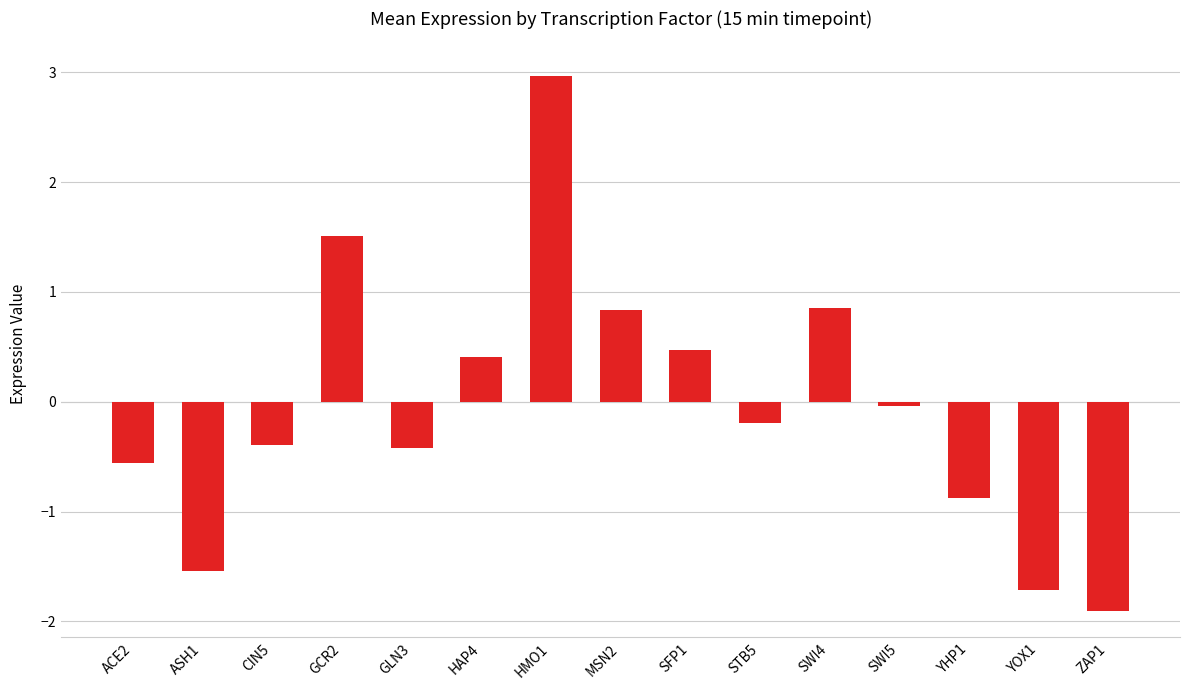

What is the smallest value displayed?

-1.9